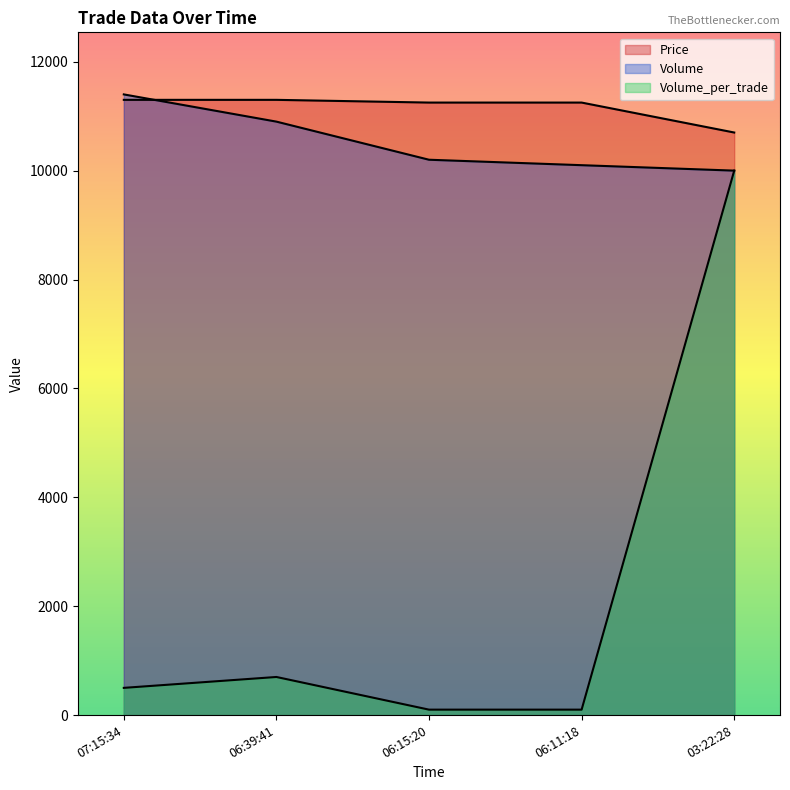

How many lines are shown in the chart?

3